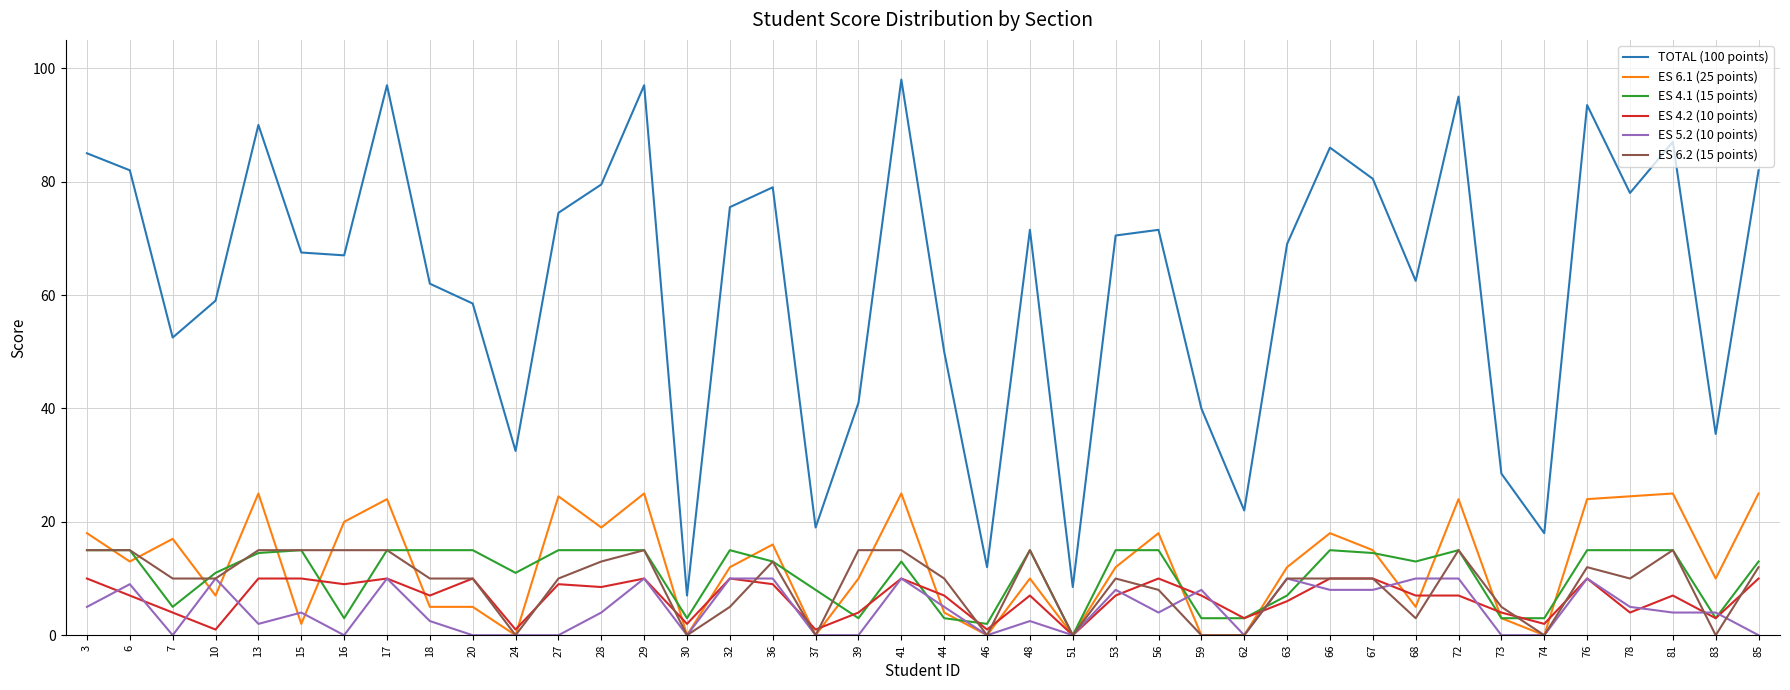

What is the difference between the highest and lowest values at 27?

74.5